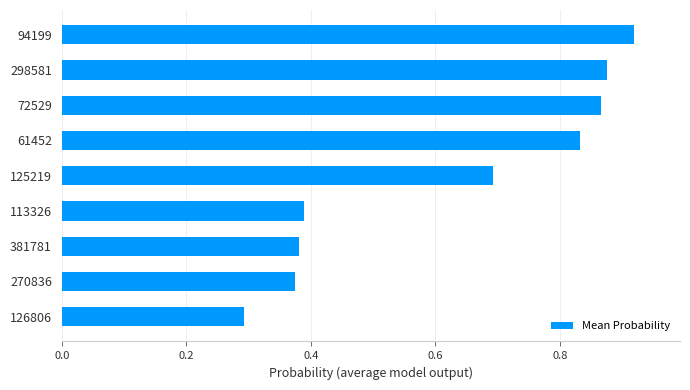

What is the average value?

0.6